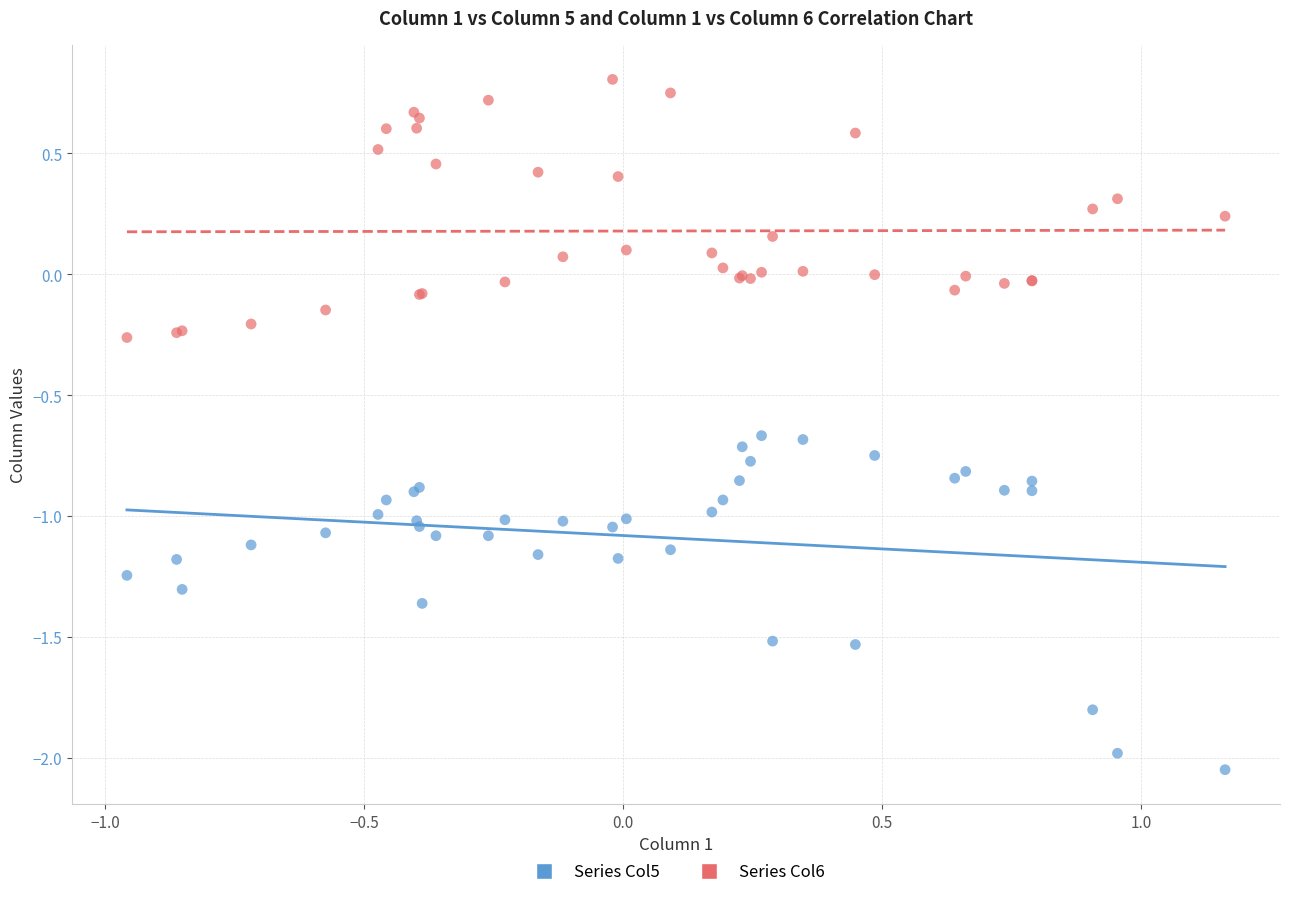

Which series contains the lowest Y value?

Series Col5